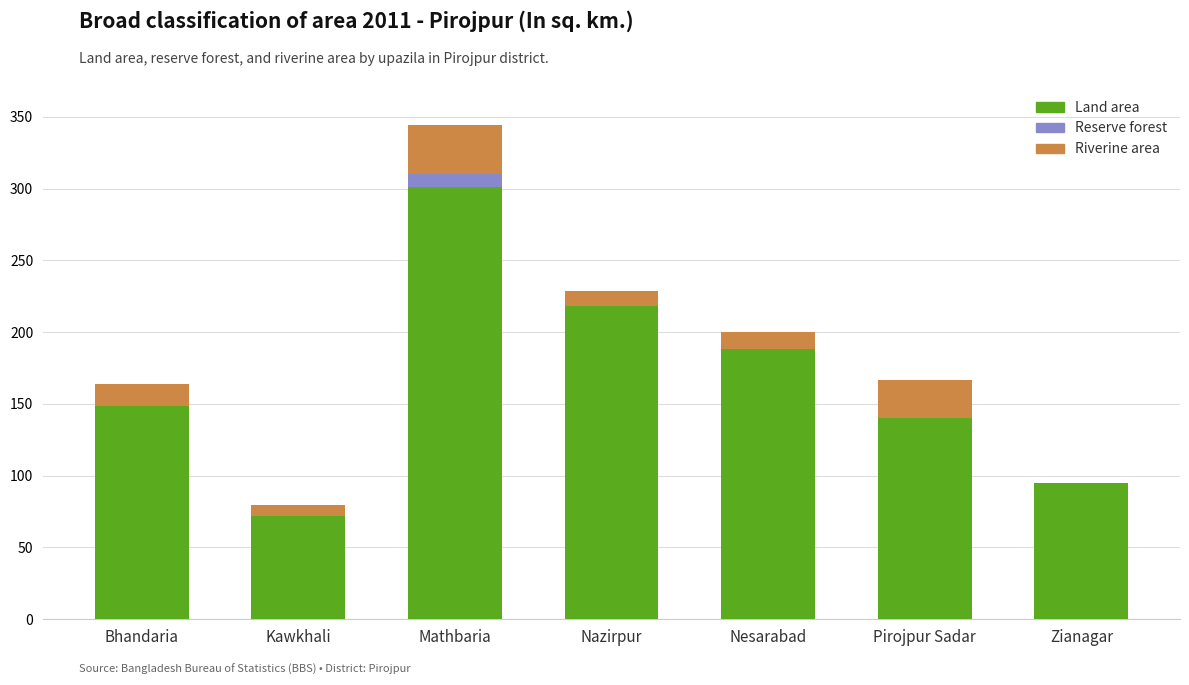

Are the bars grouped side by side (vs. stacked)?

No